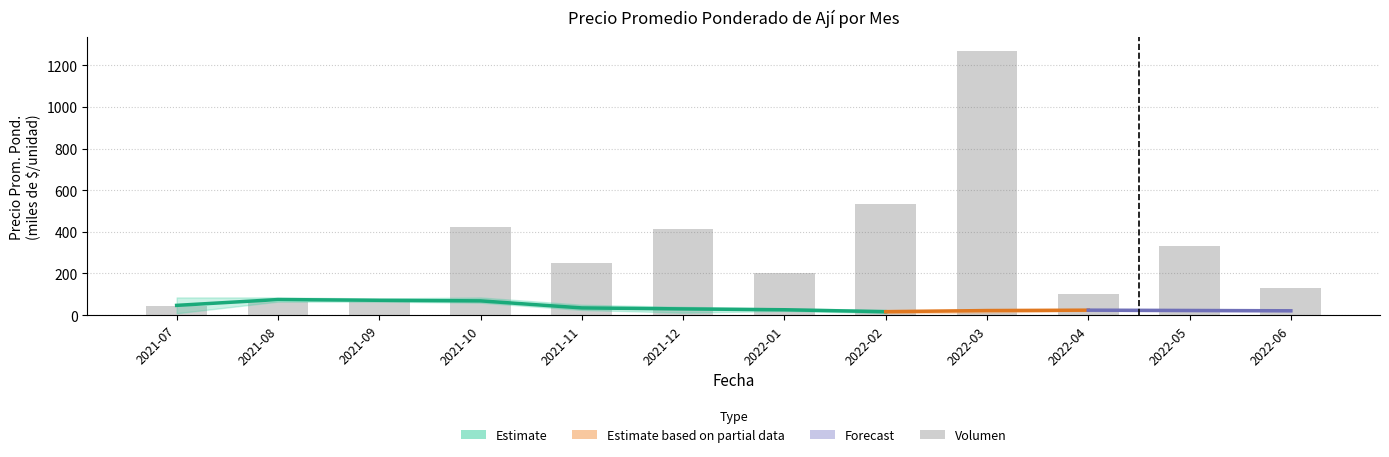

Rank the categories by value from highest to lowest.

2022-03, 2022-02, 2021-10, 2021-12, 2022-05, 2021-11, 2022-01, 2022-06, 2022-04, 2021-08, 2021-09, 2021-07